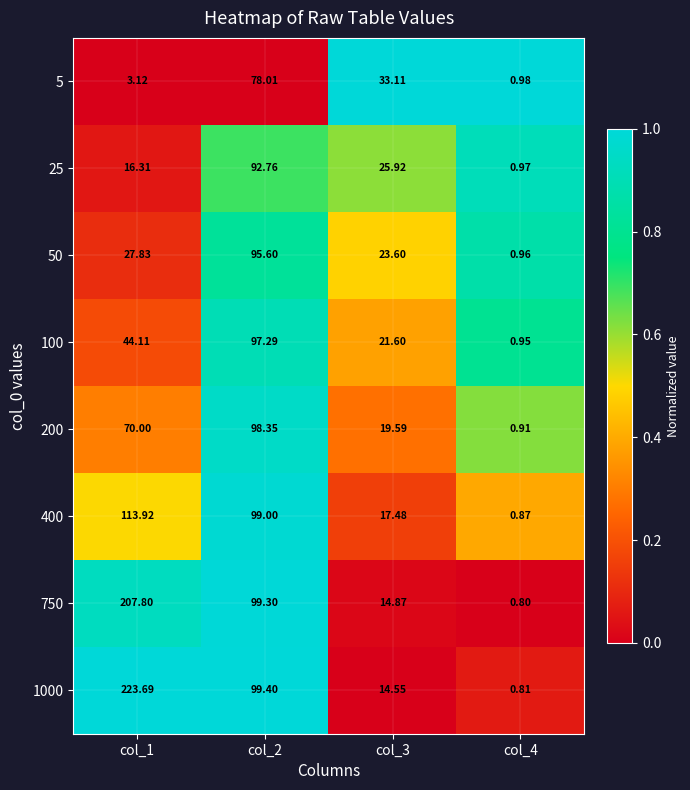

Is the value of 400 at col_3 greater than the value of 1000 at col_3?

Yes